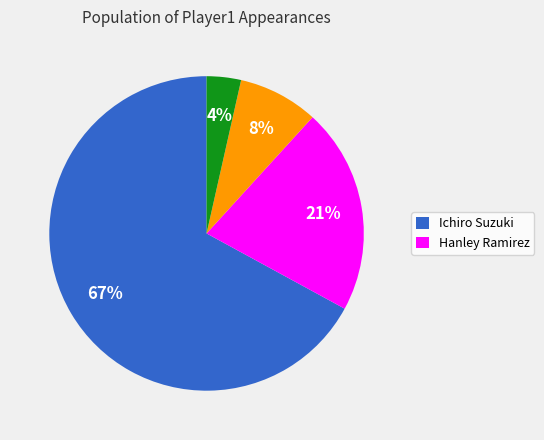

To the nearest percent, what is the average slice percentage?

25%